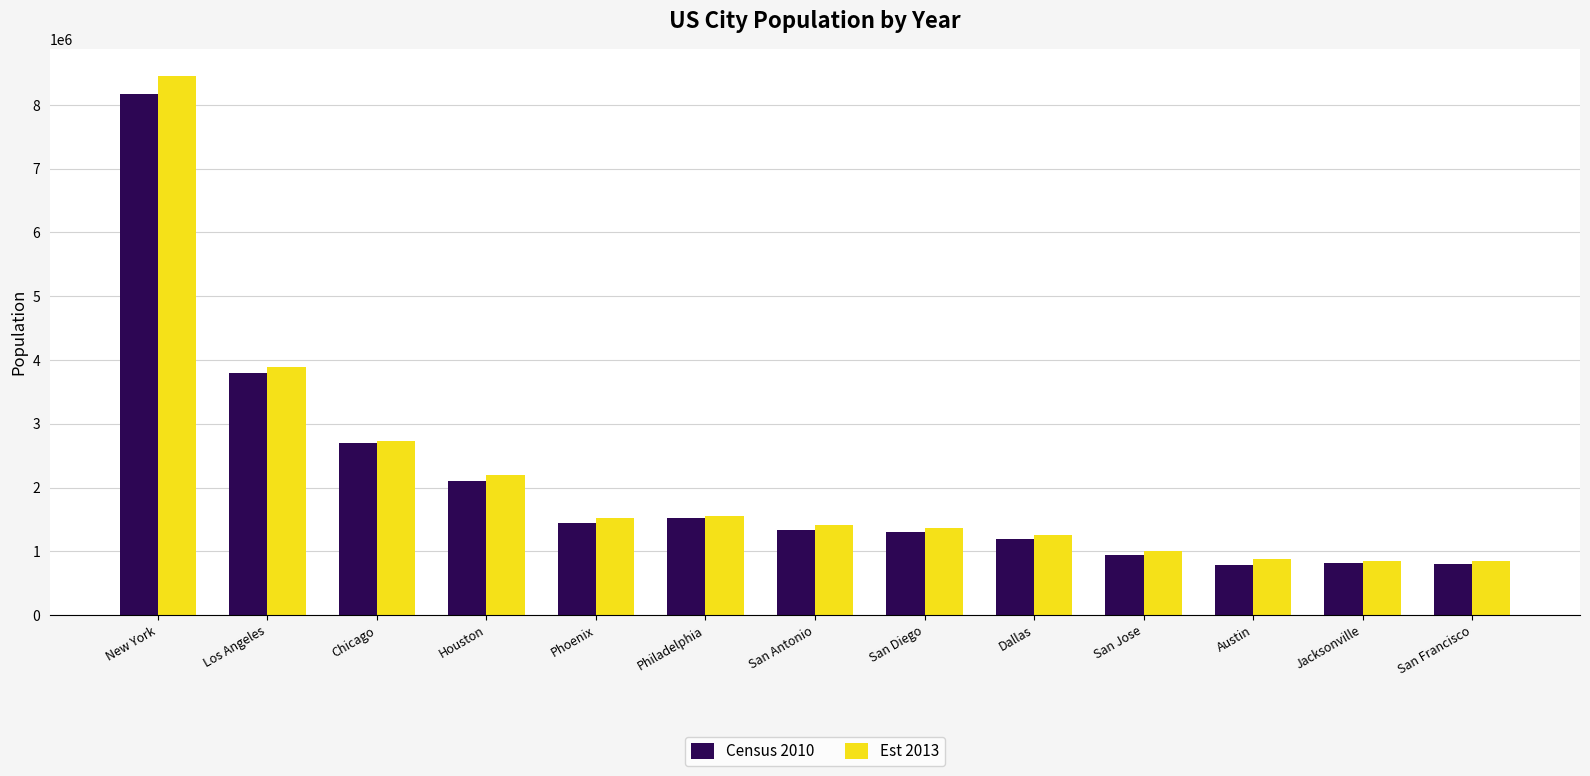

How many groups of bars are there?

13